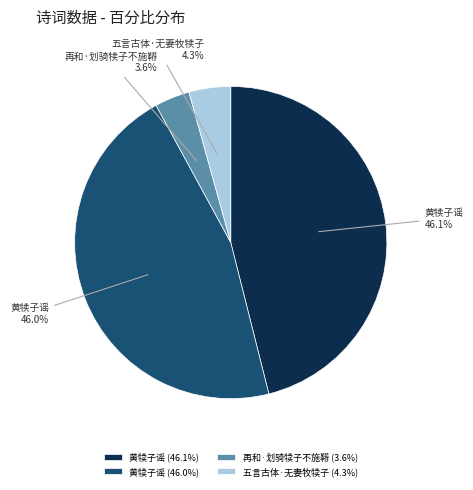

What is the total percentage of 黄犊子谣 (46.1%) and 五言古体·无妻牧犊子 (4.3%)?

50.4%